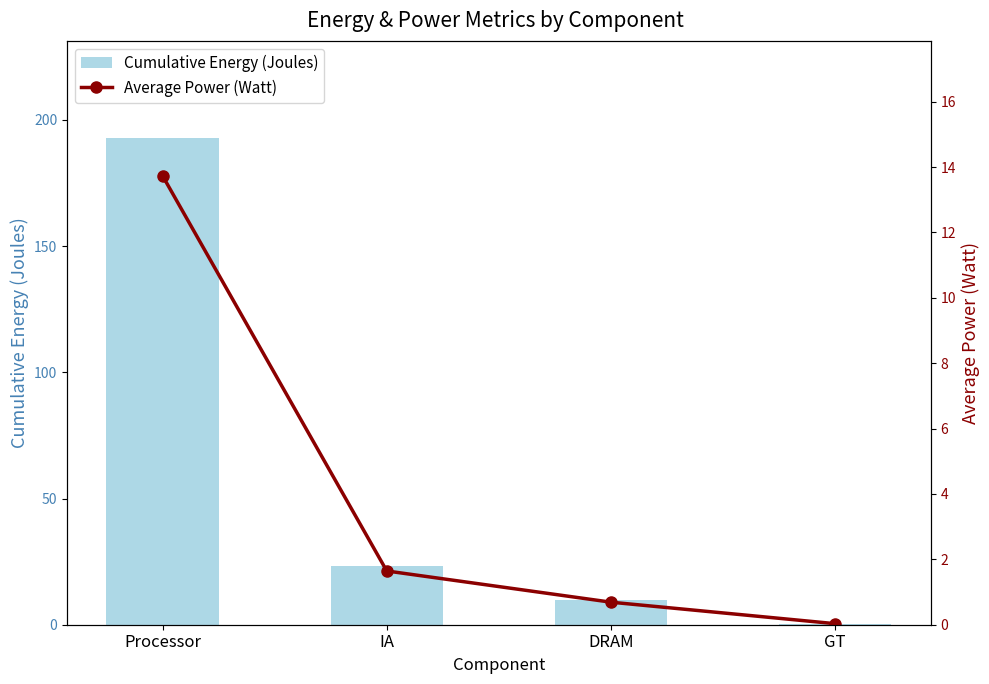

At which category does the chart reach its peak across all series?

Processor